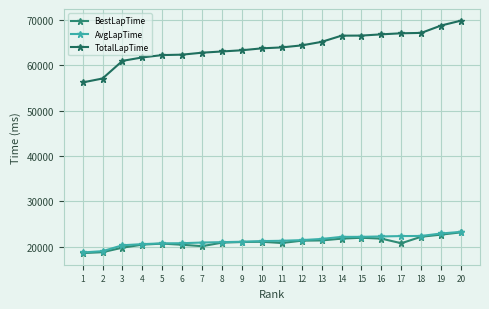

Rank the series at 1 from lowest to highest value.

BestLapTime, AvgLapTime, TotalLapTime